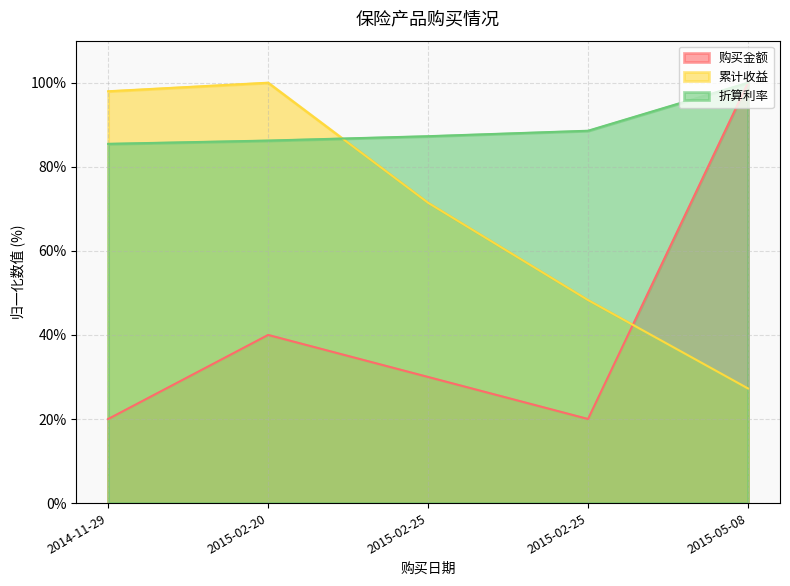

What is the value of the 累计收益 point at the 1st from the left?

98.0